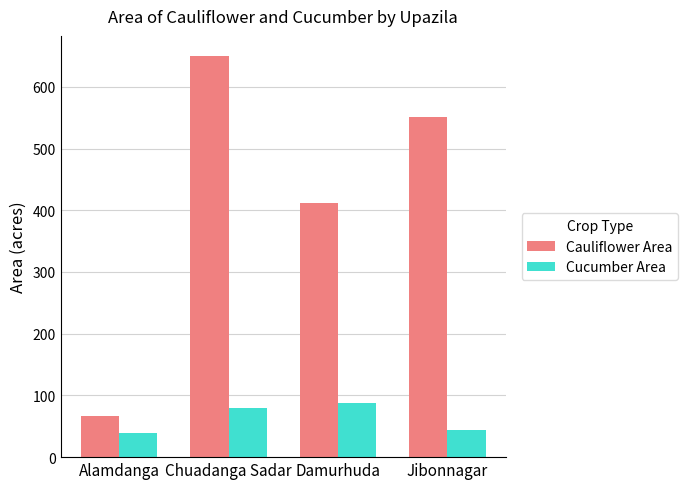

Reading left to right, list all the values displayed in this chart.

Cauliflower Area: Alamdanga=66	Chuadanga Sadar=650	Damurhuda=412	Jibonnagar=551
Cucumber Area: Alamdanga=39	Chuadanga Sadar=80	Damurhuda=87	Jibonnagar=44